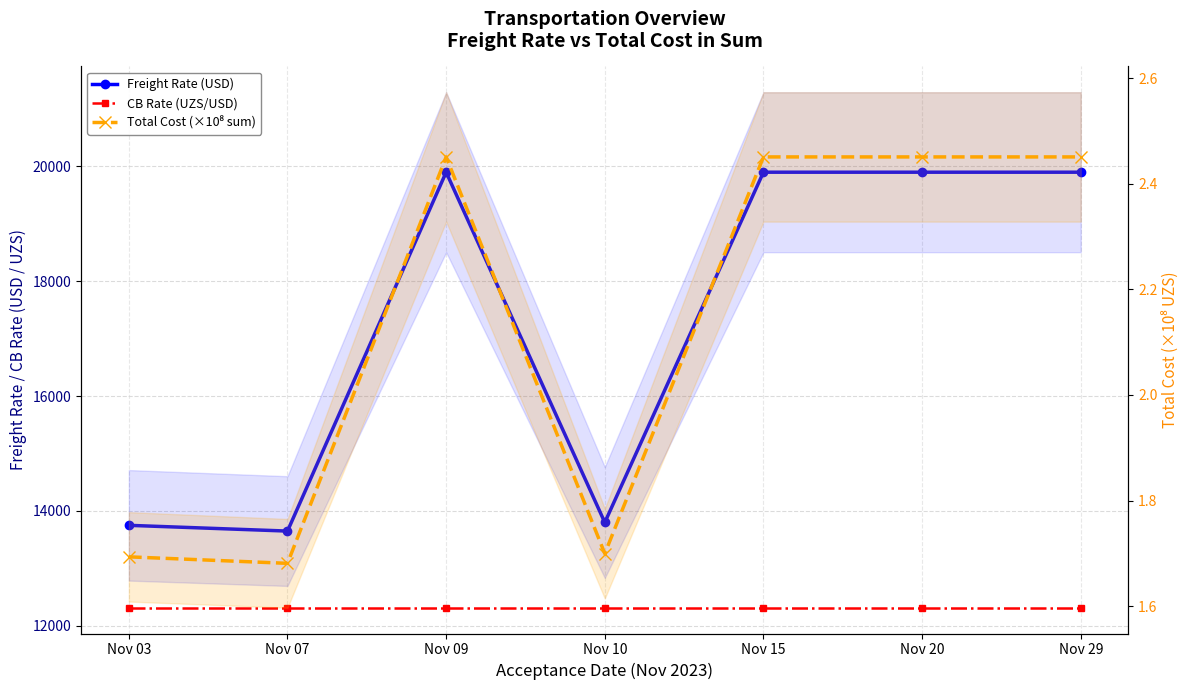

Which category has the highest value in the CB Rate (UZS/USD) series?

Nov 03